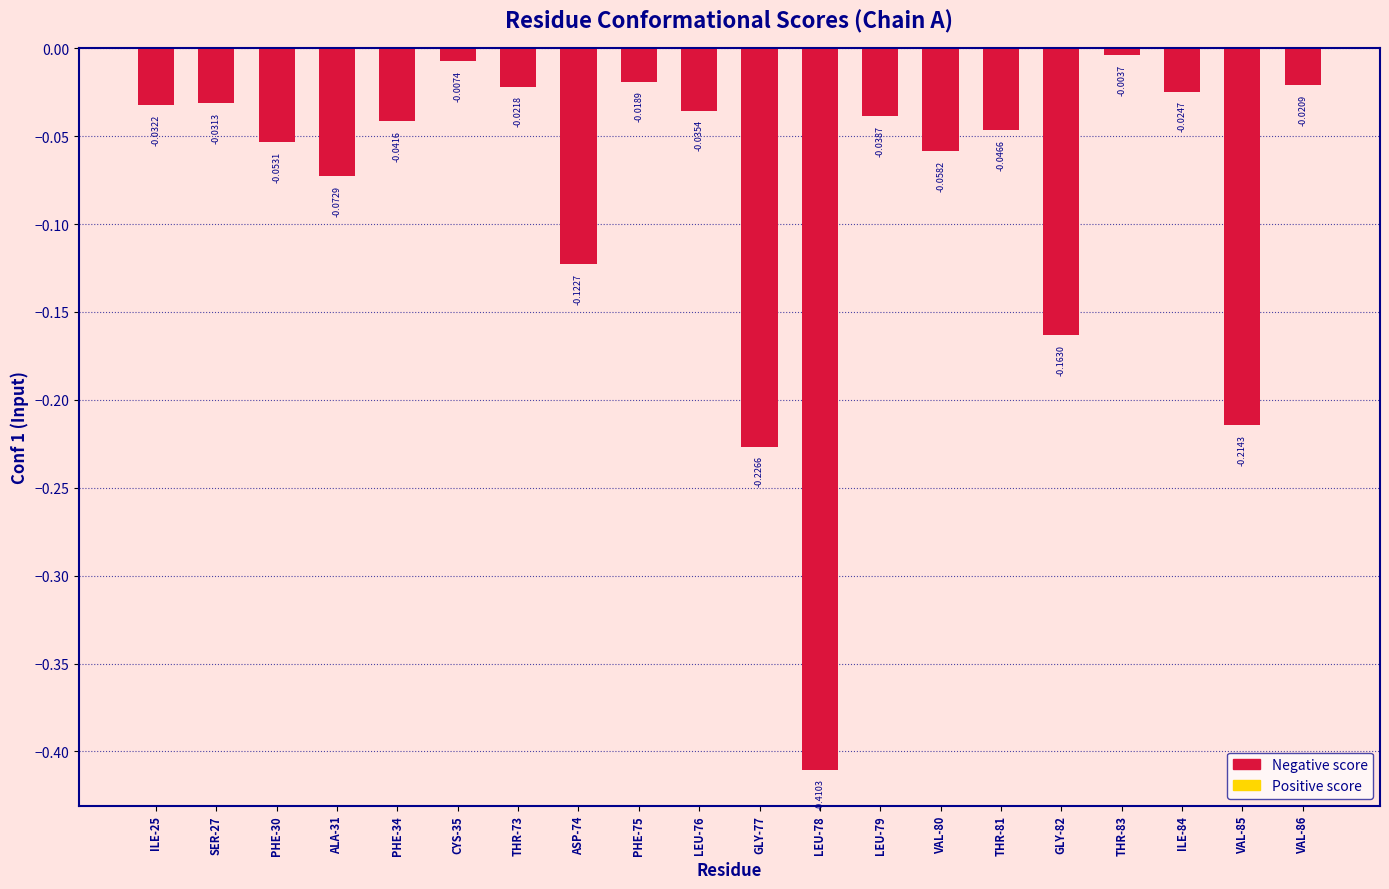

Which label corresponds to the smallest value in the chart?

LEU-78